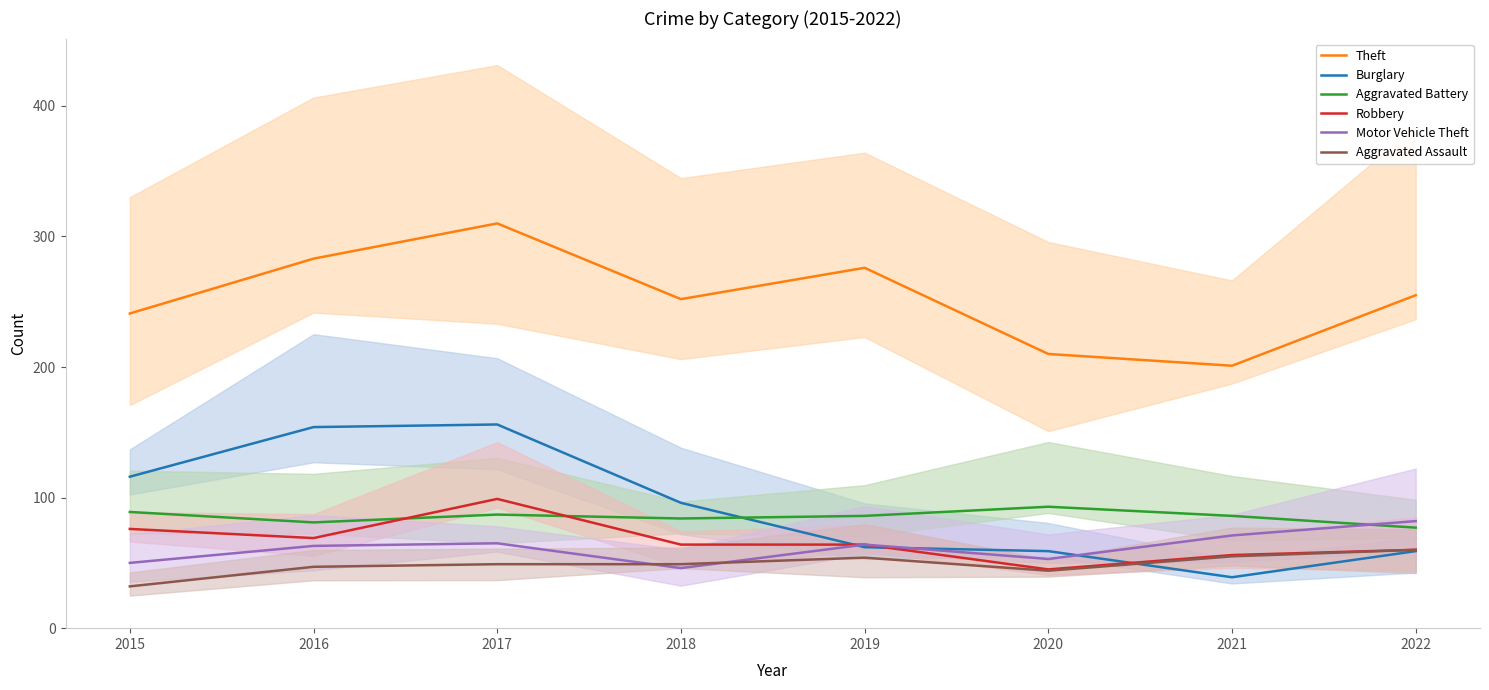

How many distinct data groups are displayed?

6